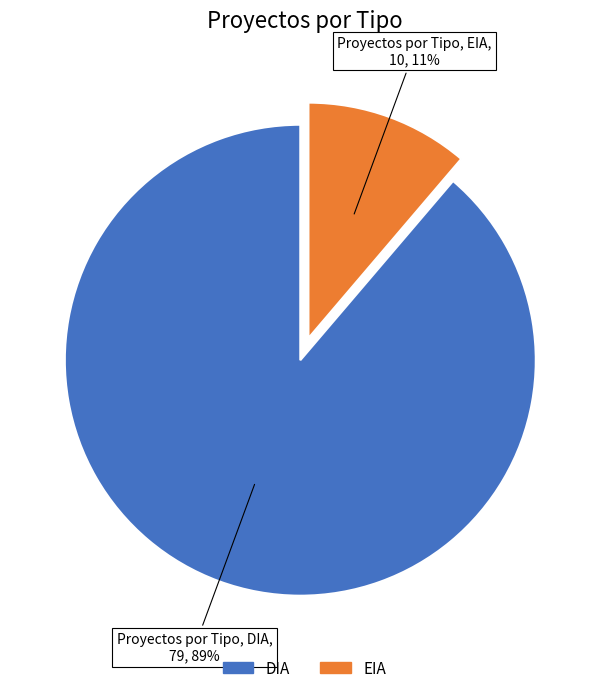

True or false: DIA accounts for 89% of the total.

True